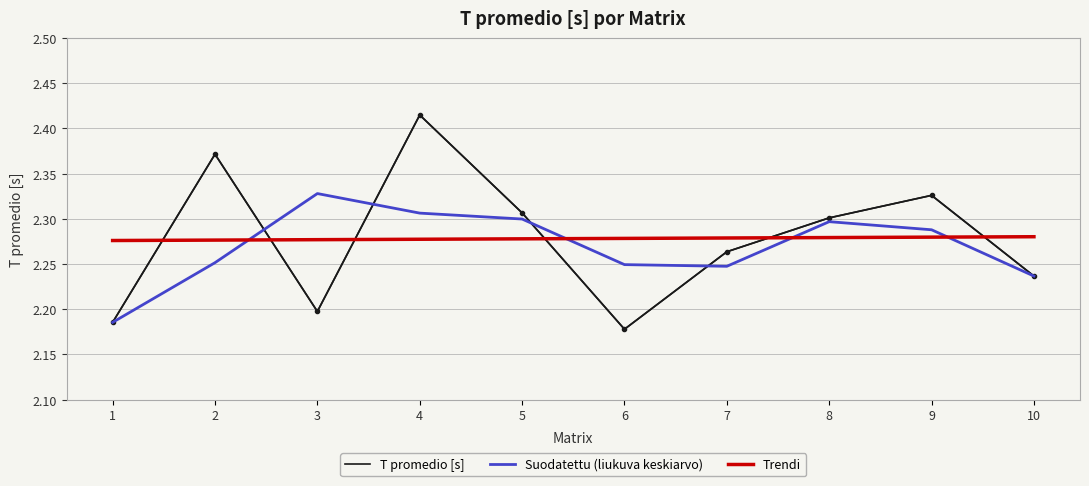

The T promedio [s] series shows 2.3 at 7. True or false?

True